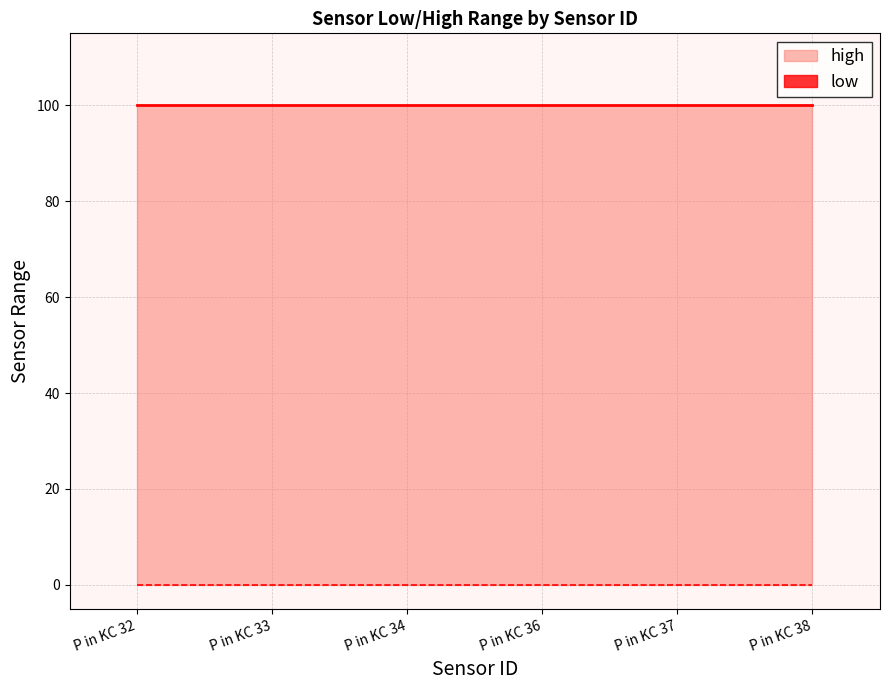

Between P in KC 36 and P in KC 37, which series saw the biggest shift?

high